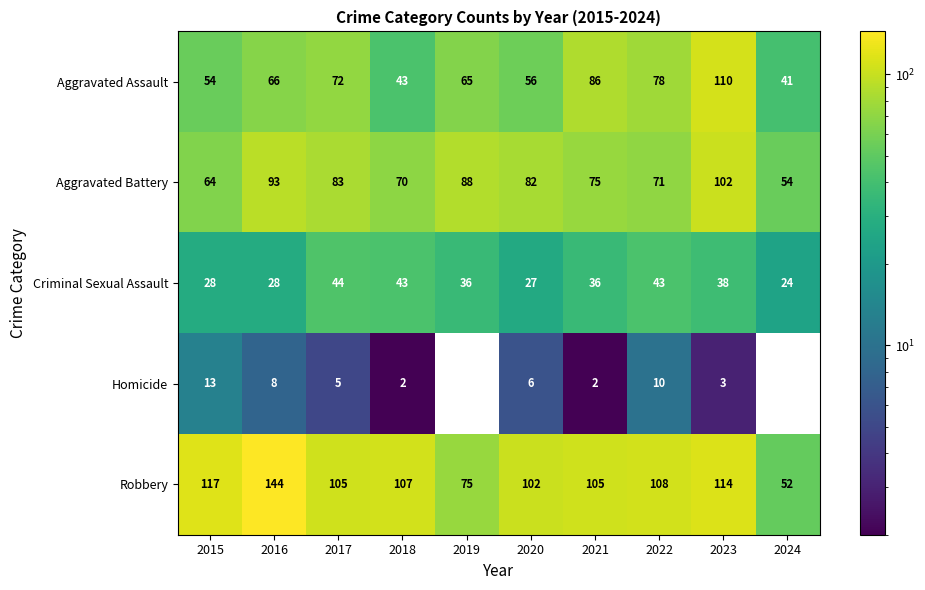

Read the Homicide value at 2022, to the nearest 5.

10